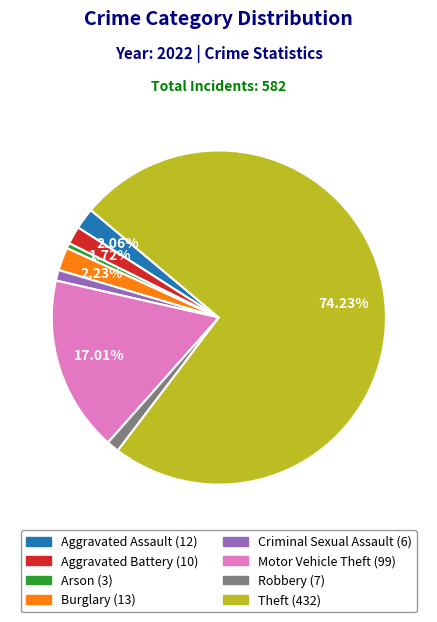

Does any single category account for the majority?

Yes